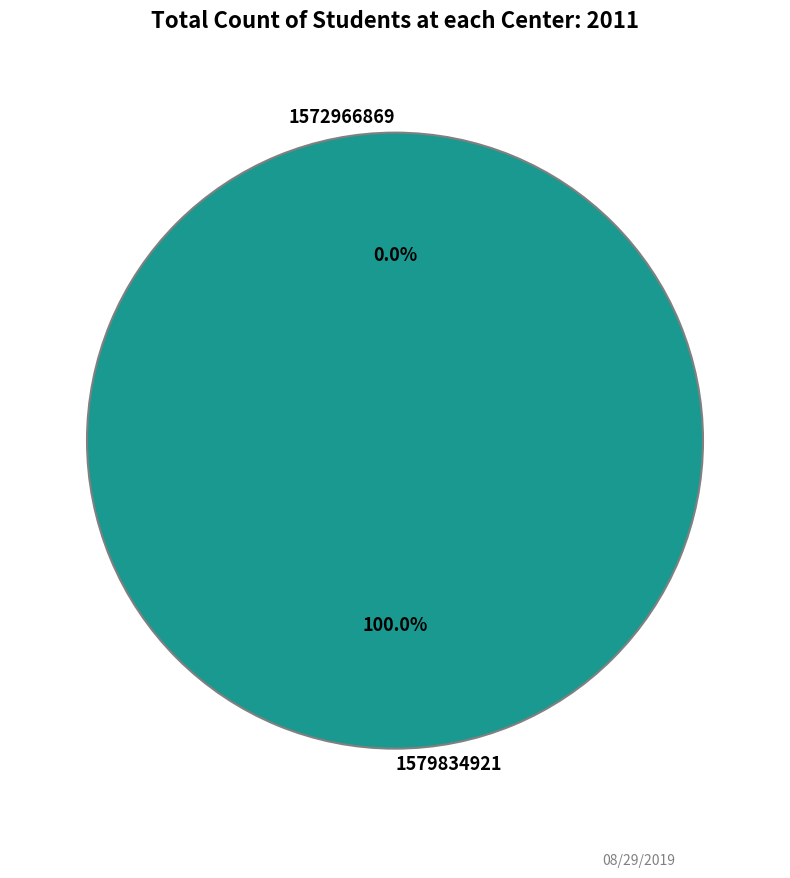

To the nearest percent, what is the combined percentage of 1579834921 and 1572966869?

100%